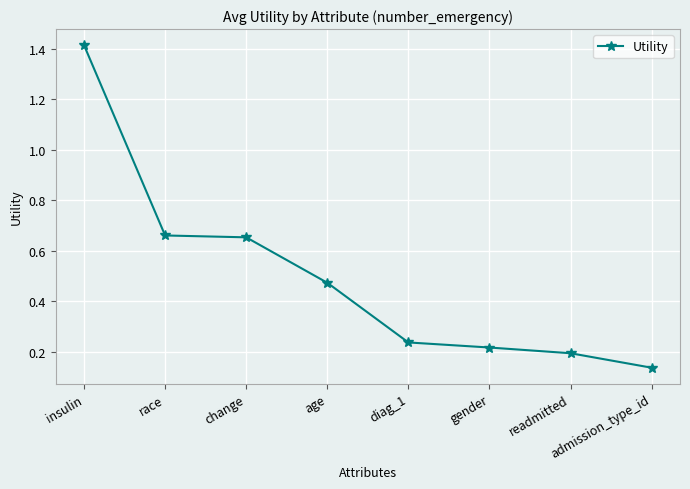

Is this an area chart (filled region under the line)?

No